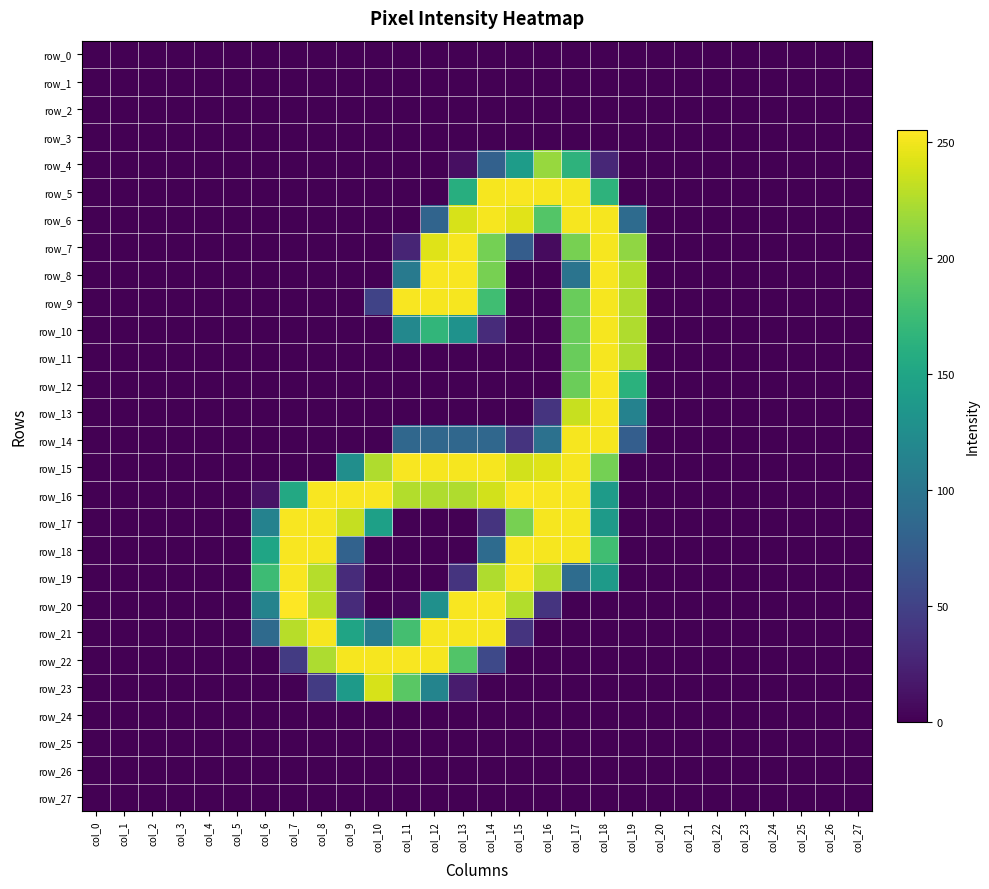

What is the difference between the maximum and second lowest values in the row_9 series?

253